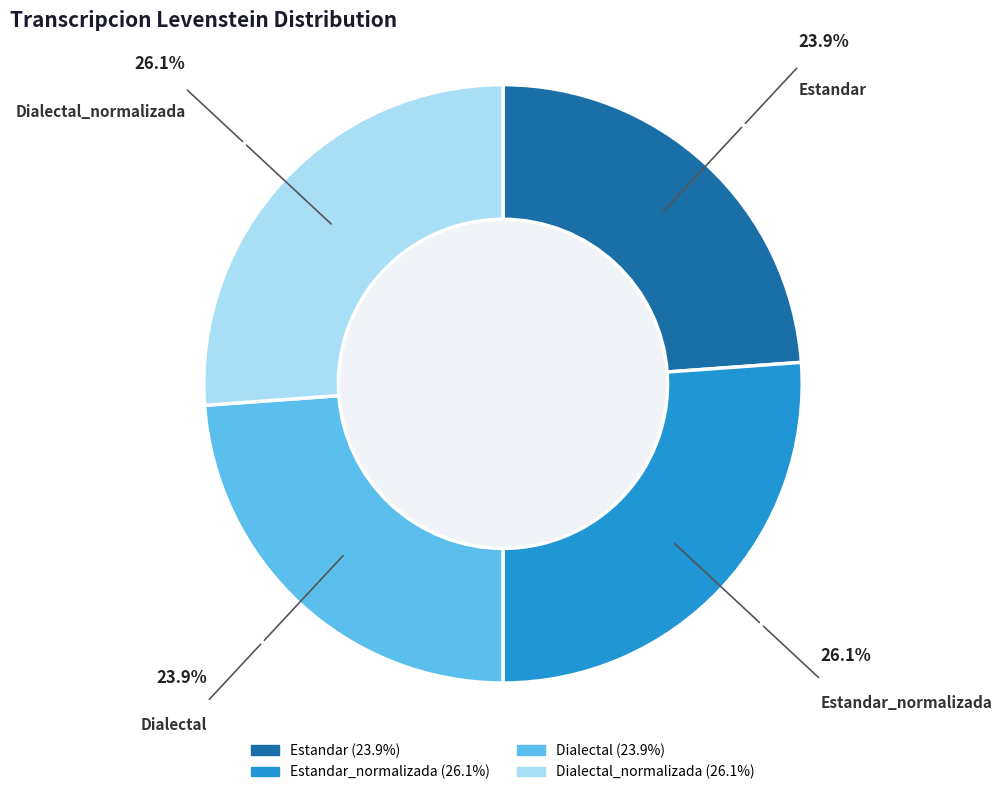

Is there a majority slice in this chart?

No